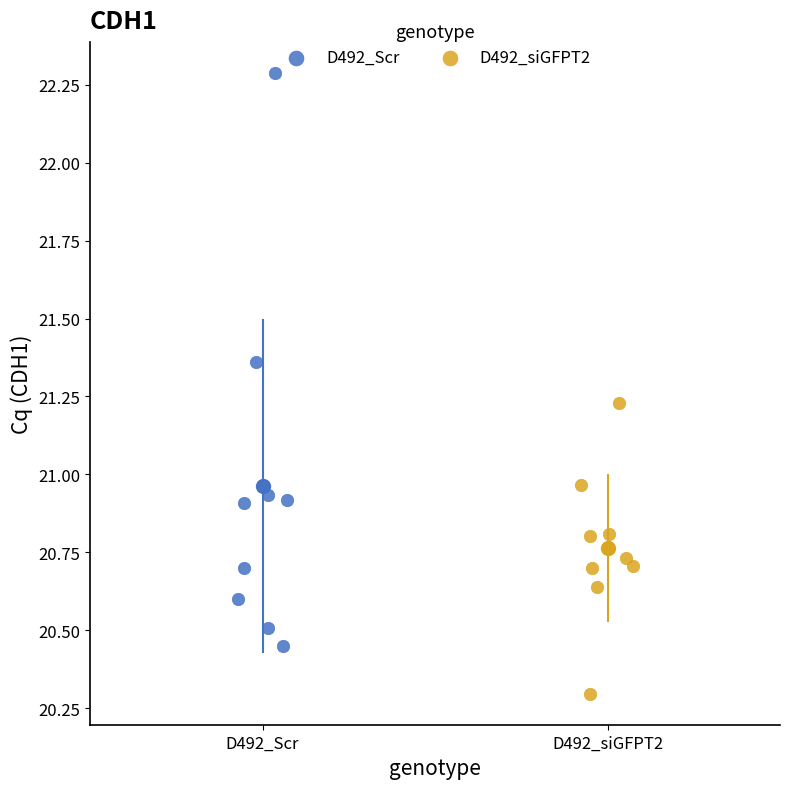

Which series reaches the maximum Y coordinate?

D492_Scr